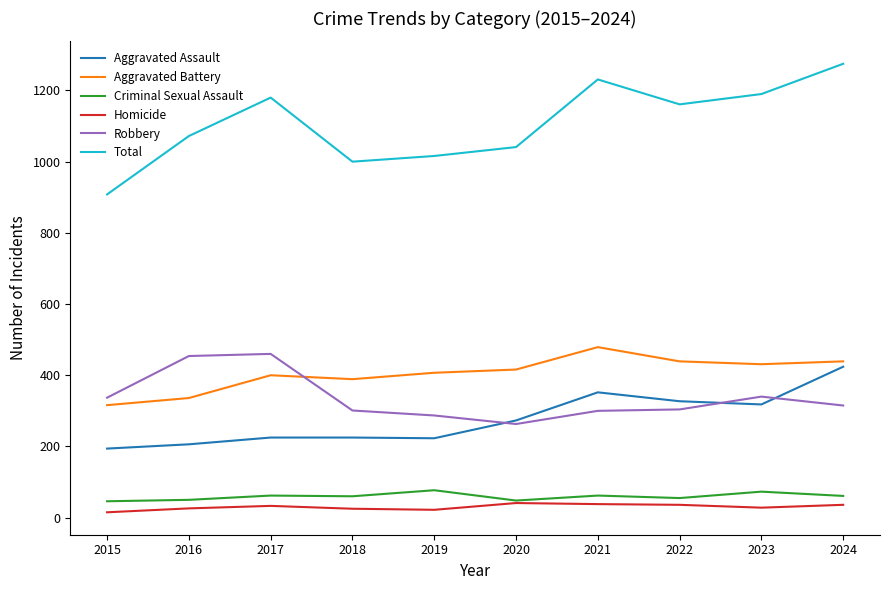

What is the greatest value displayed?

1275